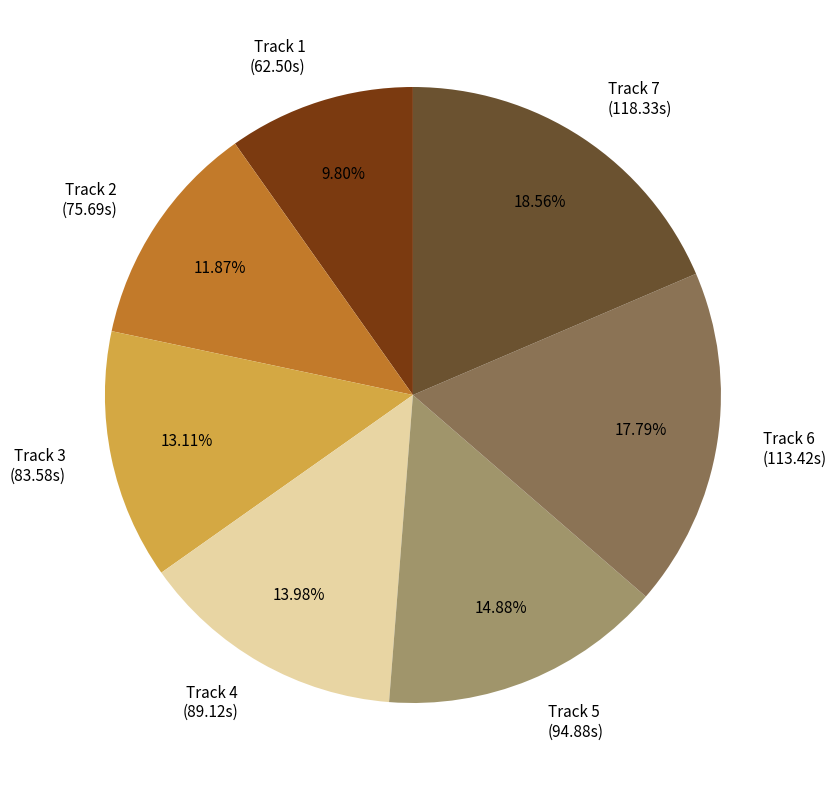

To the nearest percent, what is the average slice percentage?

14%